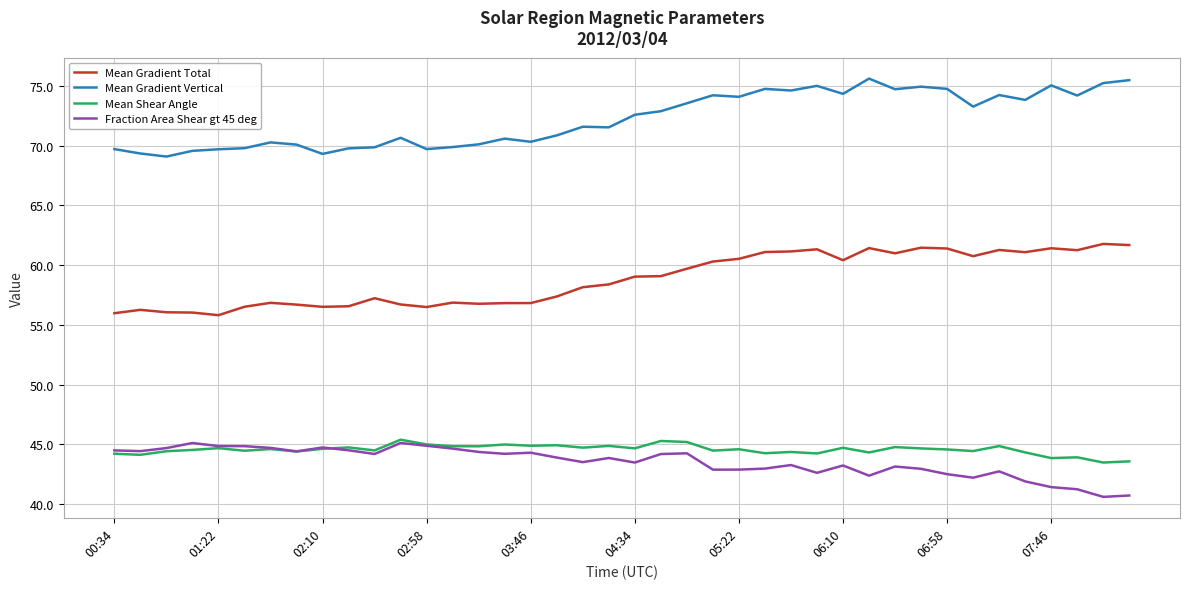

Which series has the largest total across all categories?

Mean Gradient Vertical